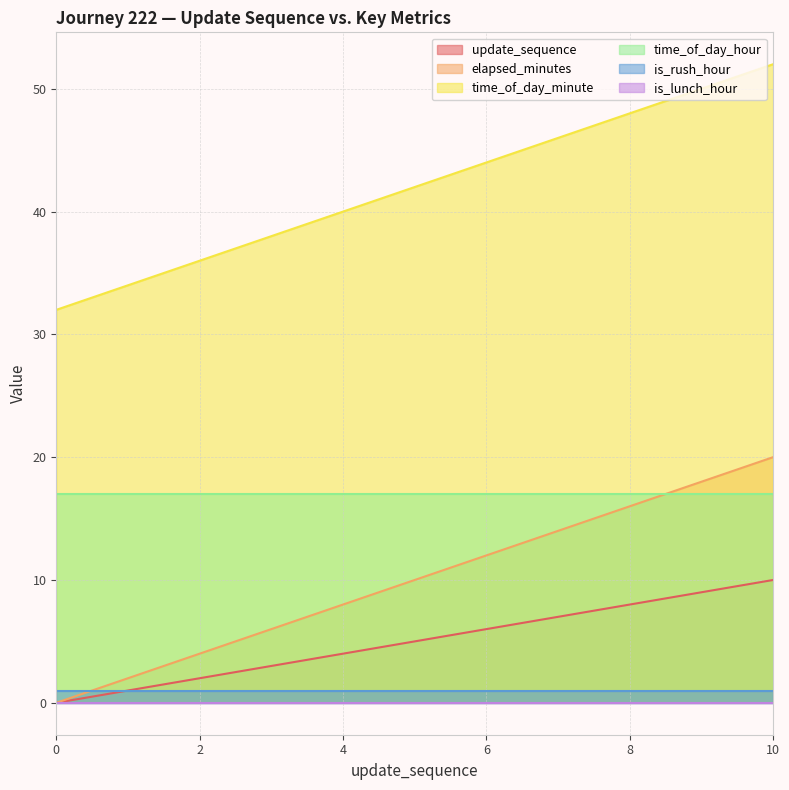

What is the difference between the second highest and minimum values in the update_sequence series?

9